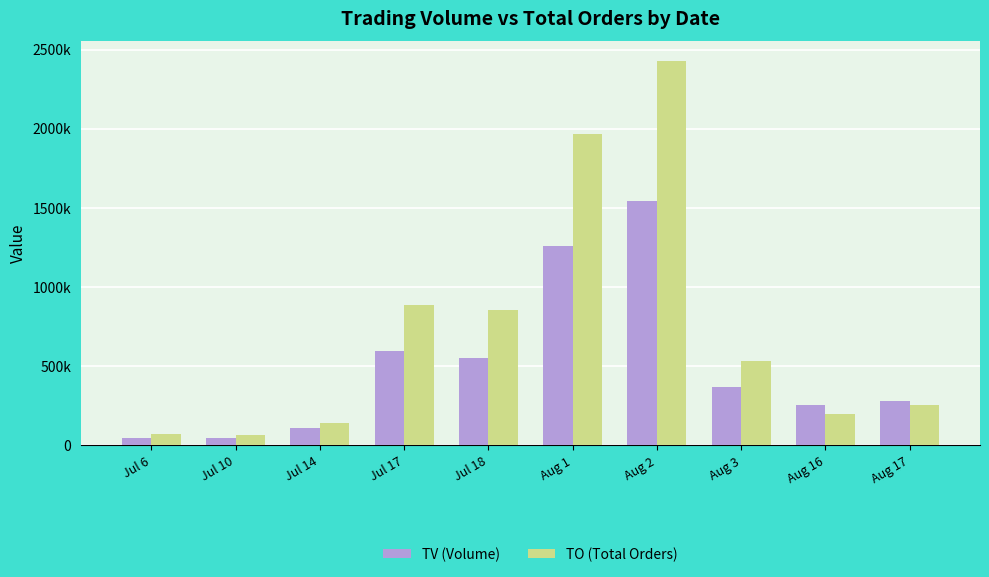

Does the chart contain any negative values?

No